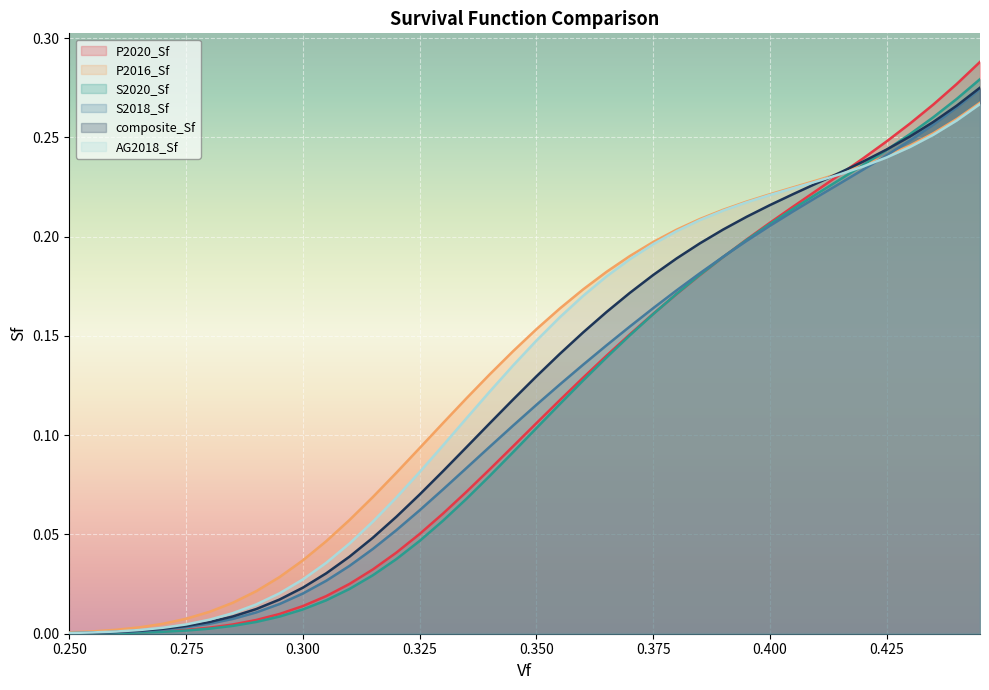

Which series has the widest spread of values?

P2020_Sf